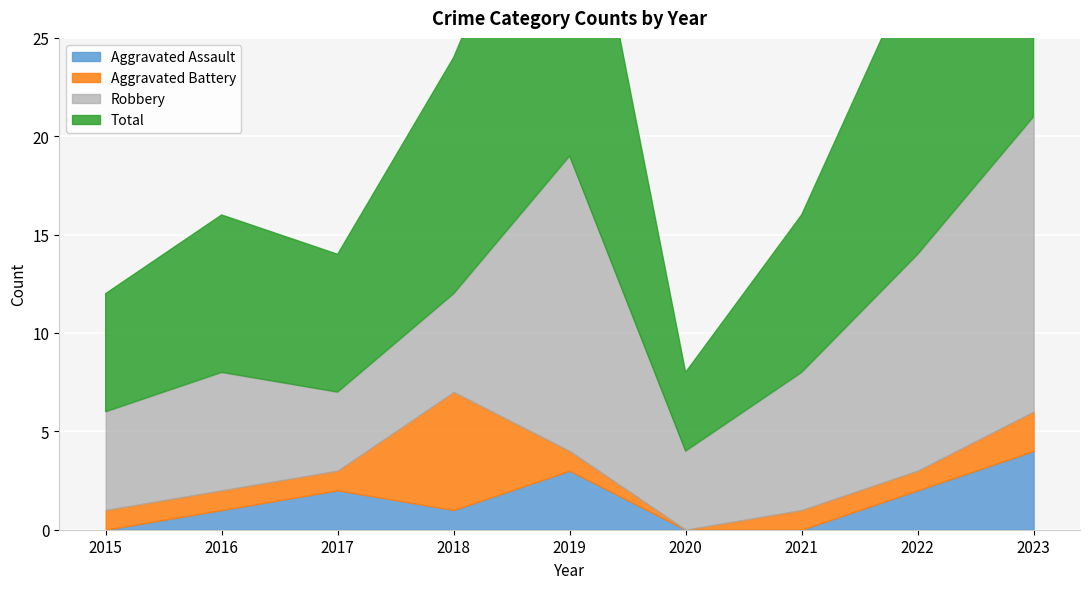

How many lines are shown in the chart?

4